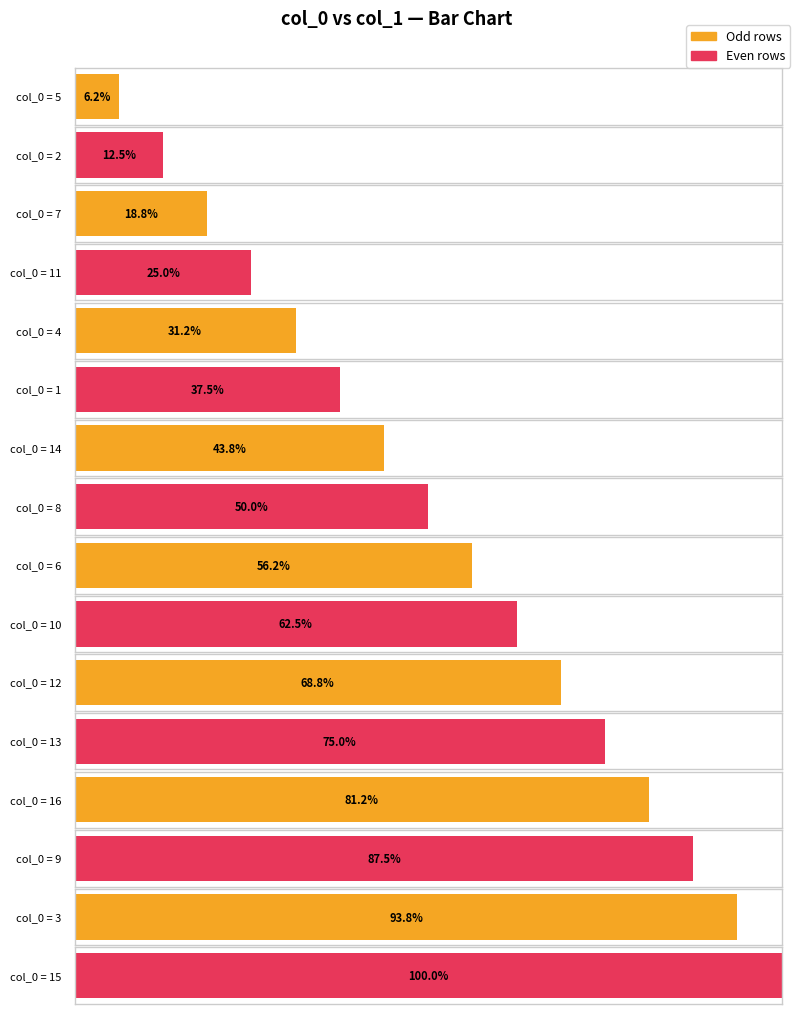

Between 7 and 2, which is larger?

7